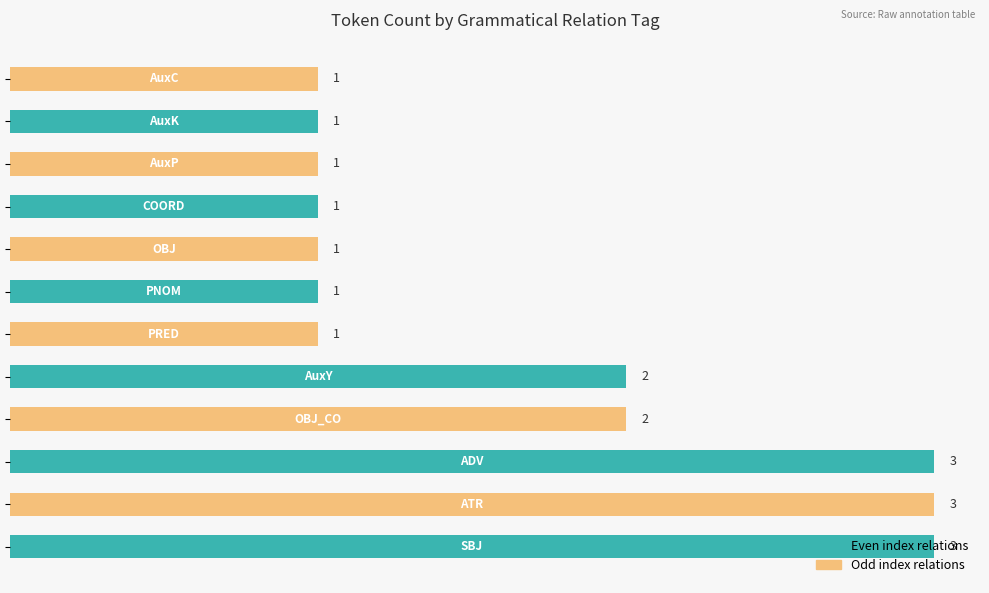

What is the difference between the maximum and minimum values?

2